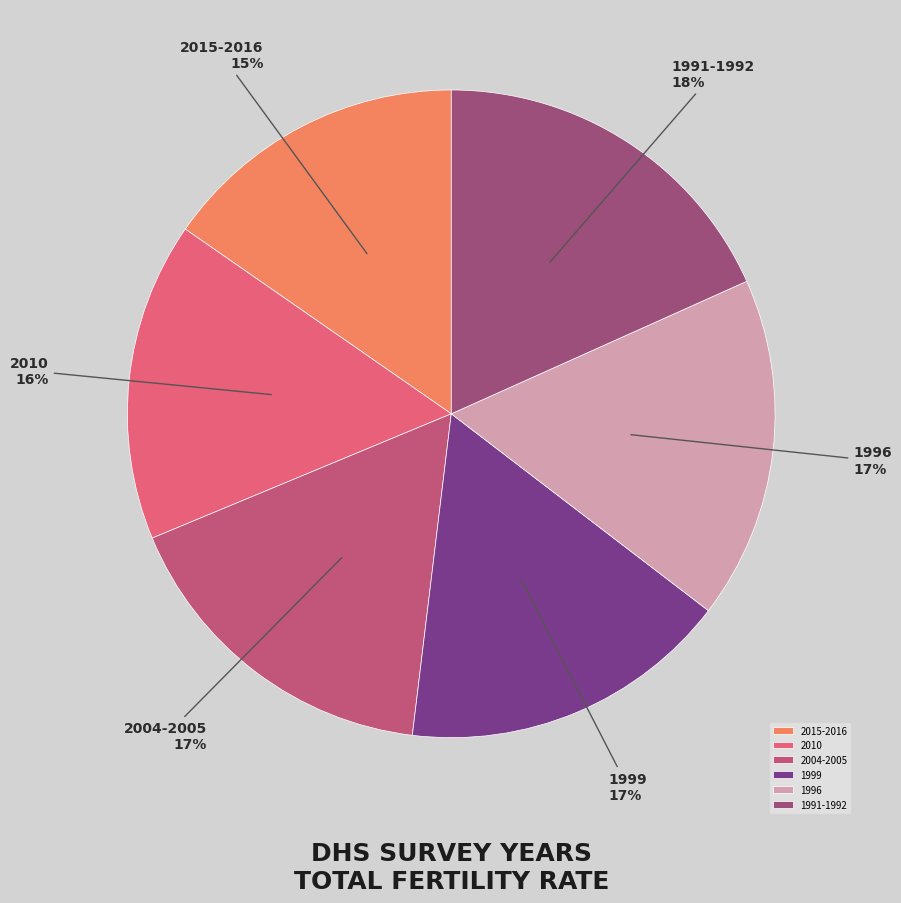

Which has a higher value, 1991-1992 or 1999?

1991-1992